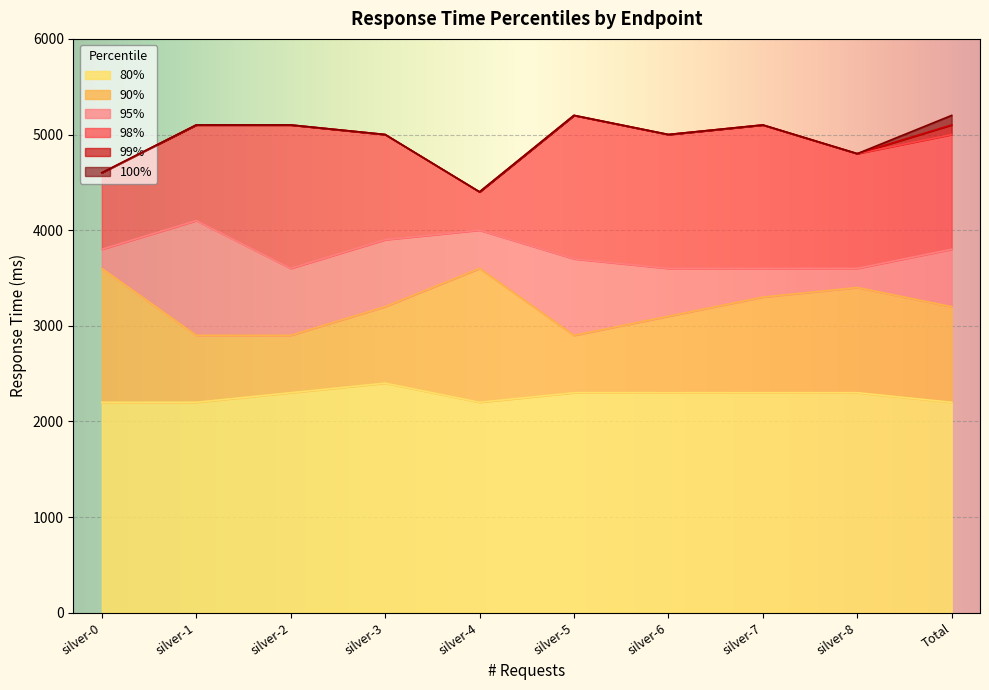

True or false: 100% has more than 1 interior local peaks.

True